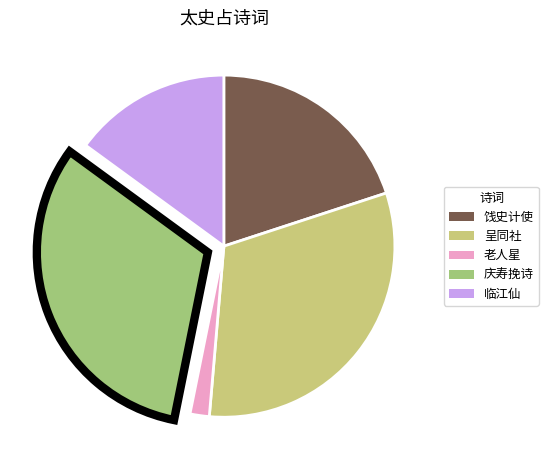

Does any single category account for the majority?

No